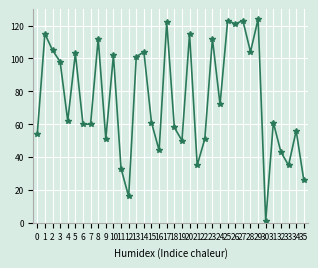

At which category does the chart reach its minimum across all series?

30